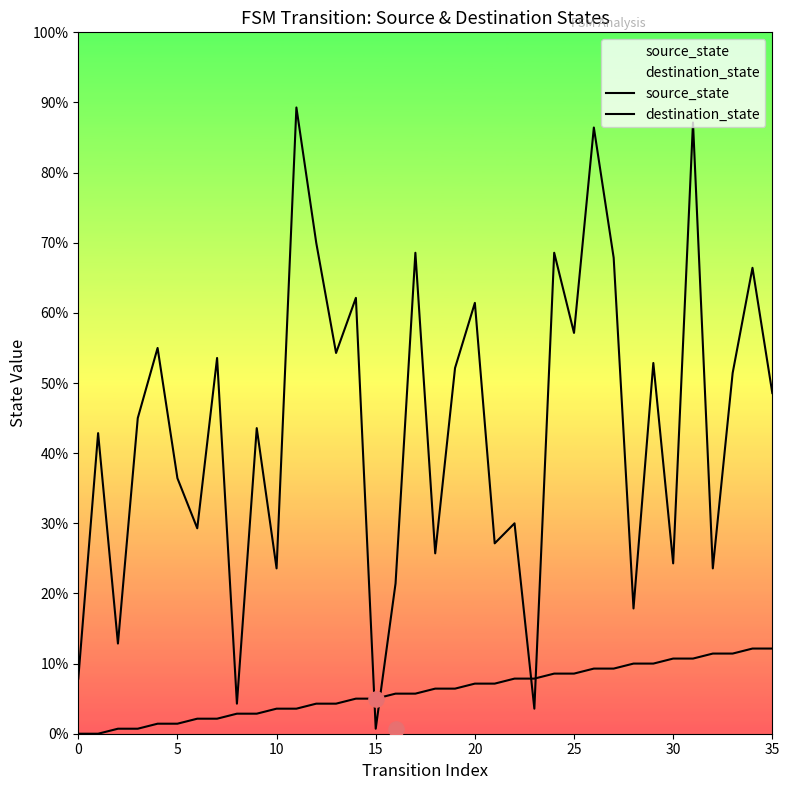

What are all the series names shown in the legend?

source_state, destination_state